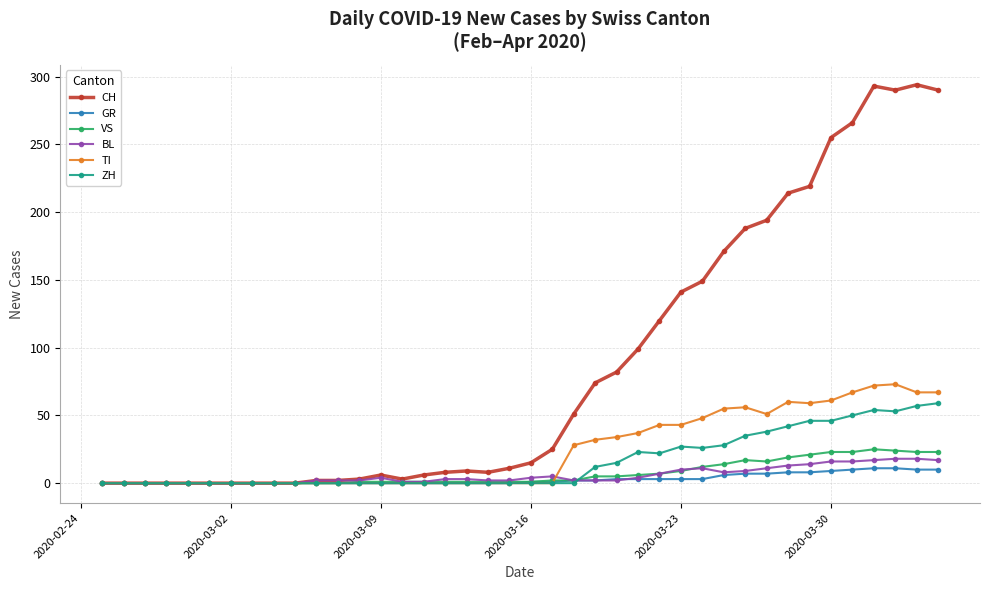

Which series has the widest spread of values?

CH